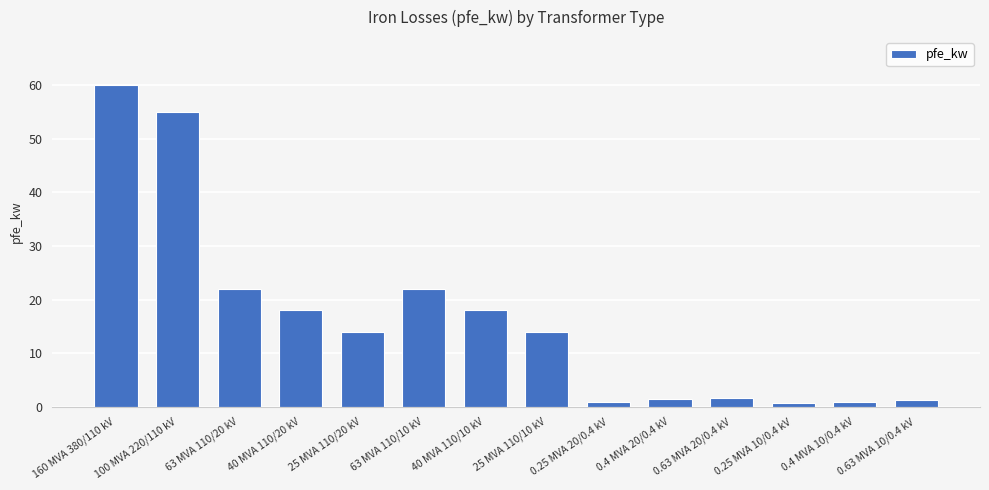

Are the bars grouped side by side (vs. stacked)?

No